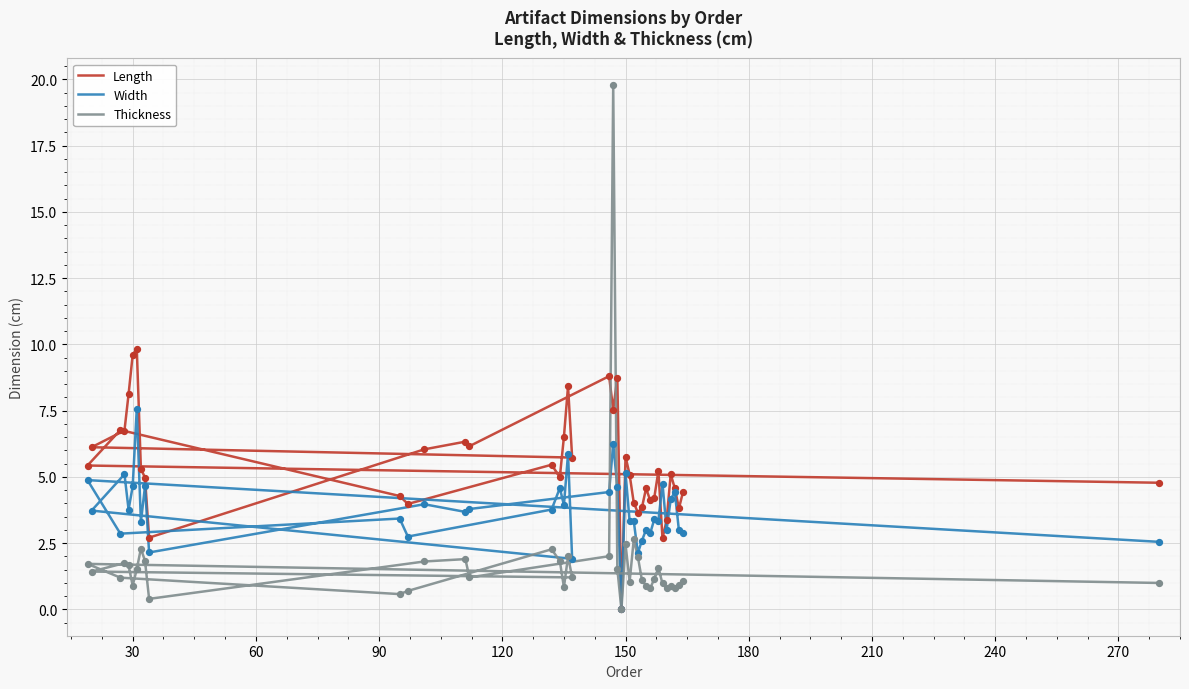

Is the value of Length at 19 greater than the value of Width at 30?

Yes